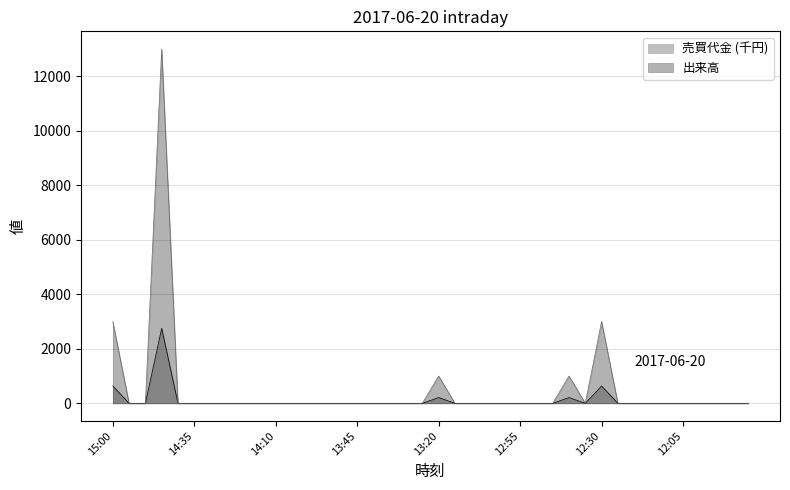

At how many categories does at least one series exceed 3720?

1